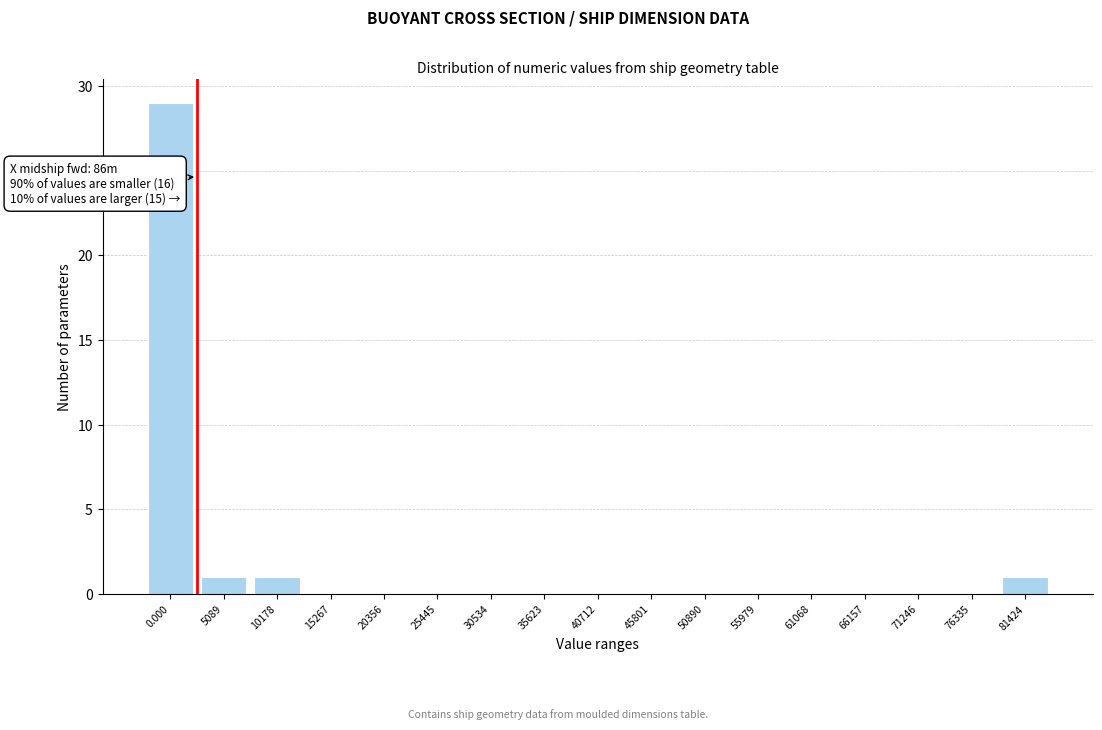

Reading left to right, what are all the values shown in this chart?

0.000=29	5089=1	10178=1	15267=0	20356=0	25445=0	30534=0	35623=0	40712=0	45801=0	50890=0	55979=0	61068=0	66157=0	71246=0	76335=0	81424=1